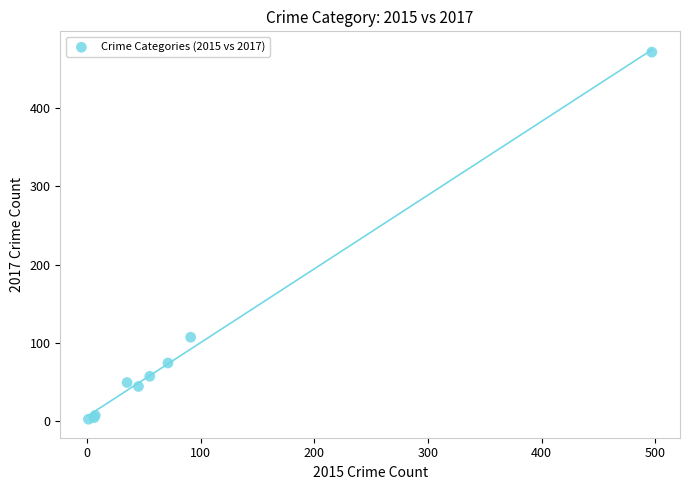

What Y value in the scatter plot is closest to 237?

107